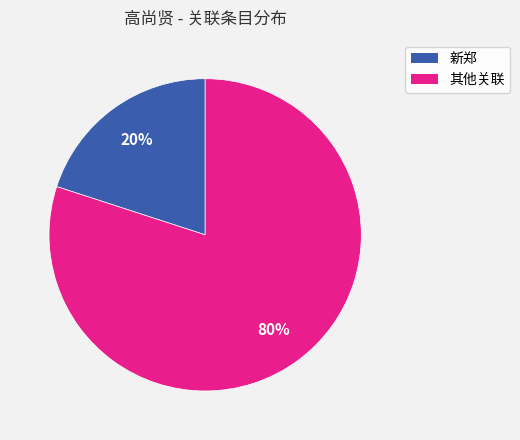

Is there a majority slice in this chart?

Yes